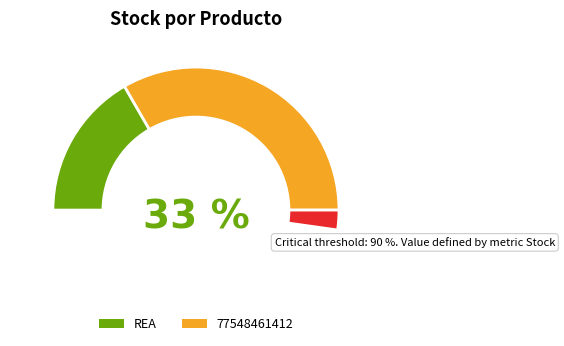

To the nearest percent, what portion does 77548461412 represent?

67%